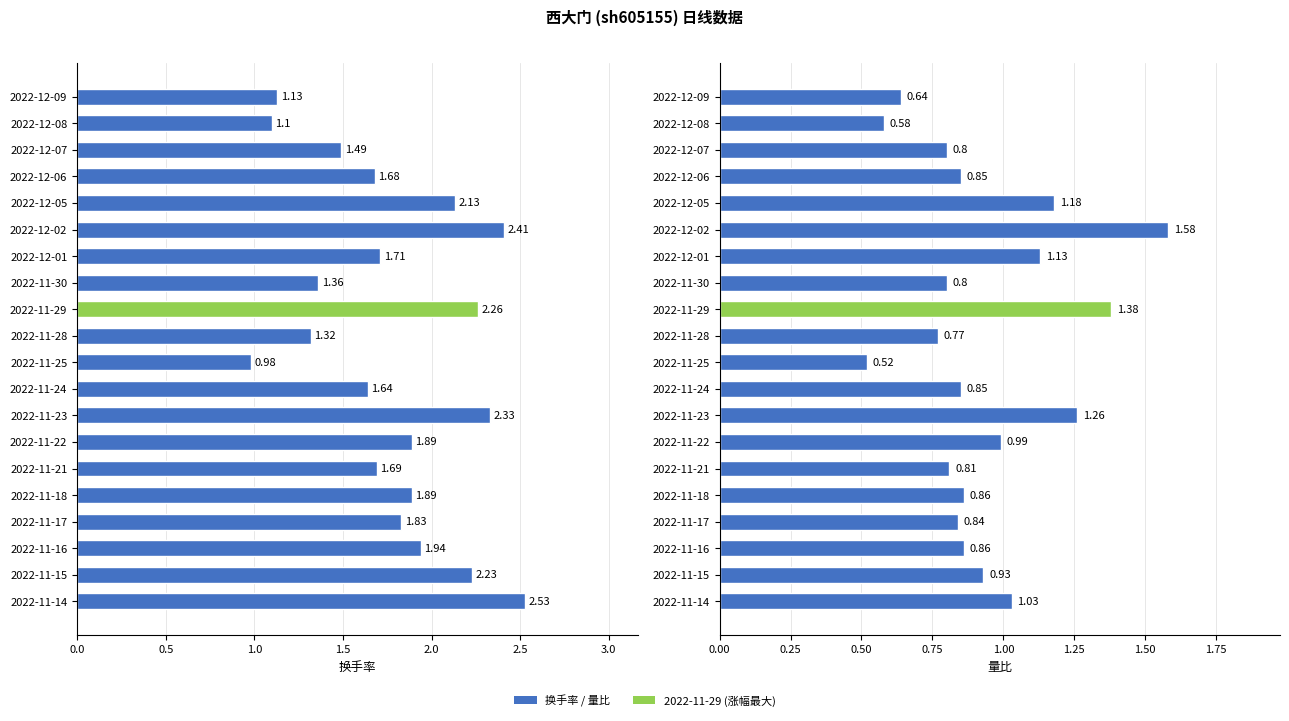

What is the label of the 15th bar from the right?

2022-12-02